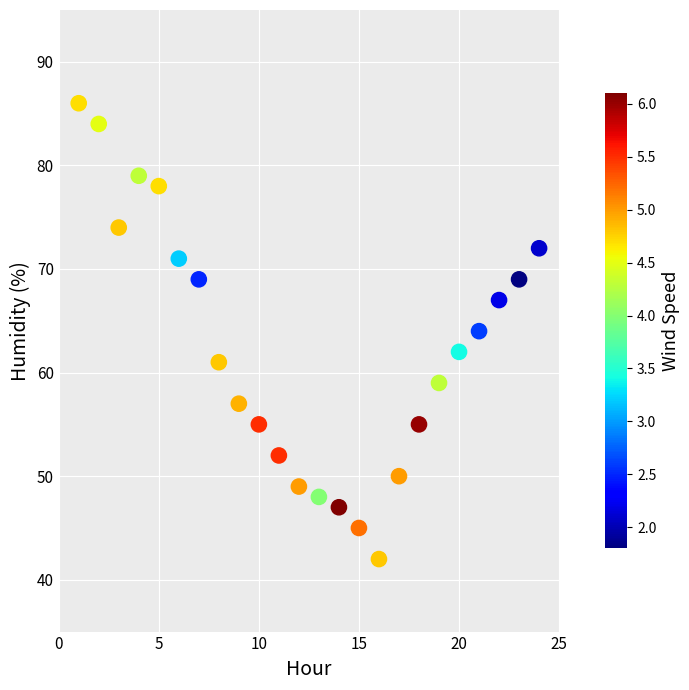

What is the range of X values (max minus min)?

23